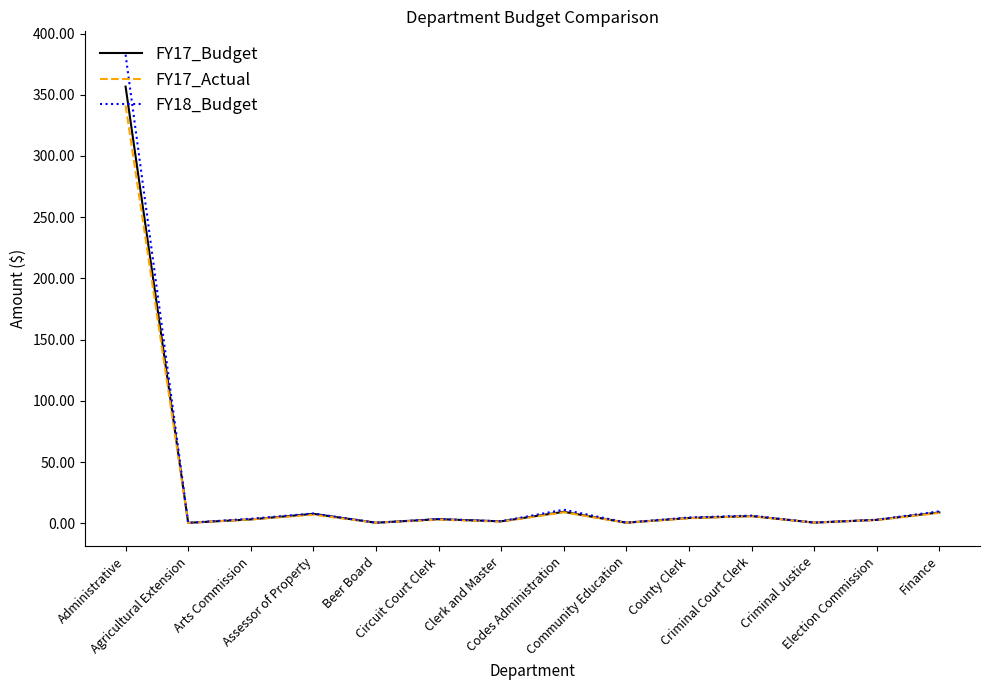

What is the maximum value for FY17_Actual?

341.2